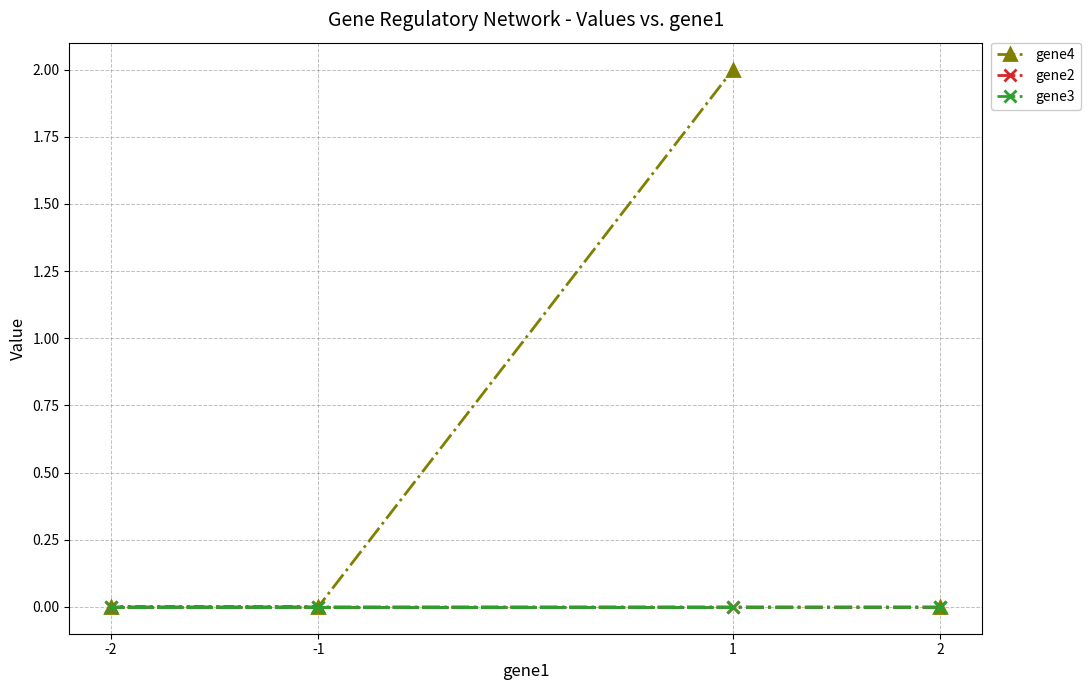

Is the value of gene3 at -1 greater than the value of gene2 at -1?

No